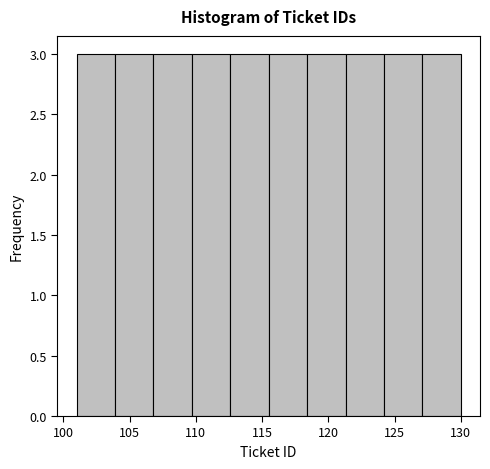

Reading left to right, transcribe this chart: for each bar, give the range it covers on the x-axis and its height. Neither the bar edges nor the heights are printed on the chart, so give them approximately, as read against the axes.

101.0 to 103.9: 3
103.9 to 106.8: 3
106.8 to 109.7: 3
109.7 to 112.6: 3
112.6 to 115.5: 3
115.5 to 118.4: 3
118.4 to 121.3: 3
121.3 to 124.2: 3
124.2 to 127.1: 3
127.1 to 130.0: 3